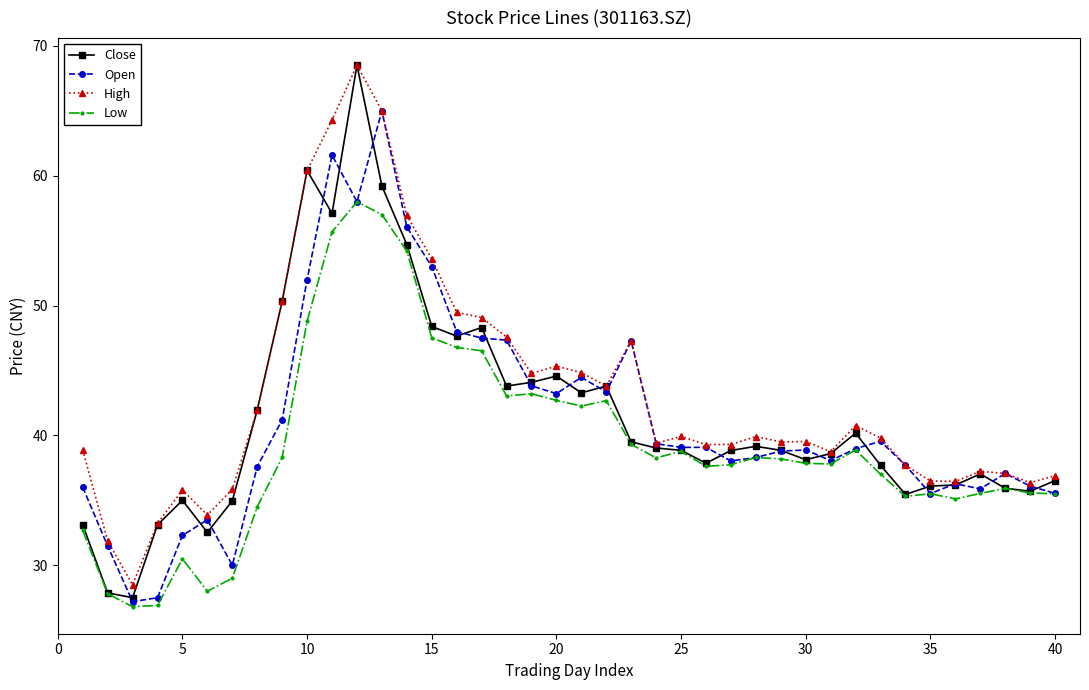

Which series has the largest range (max minus min)?

Close